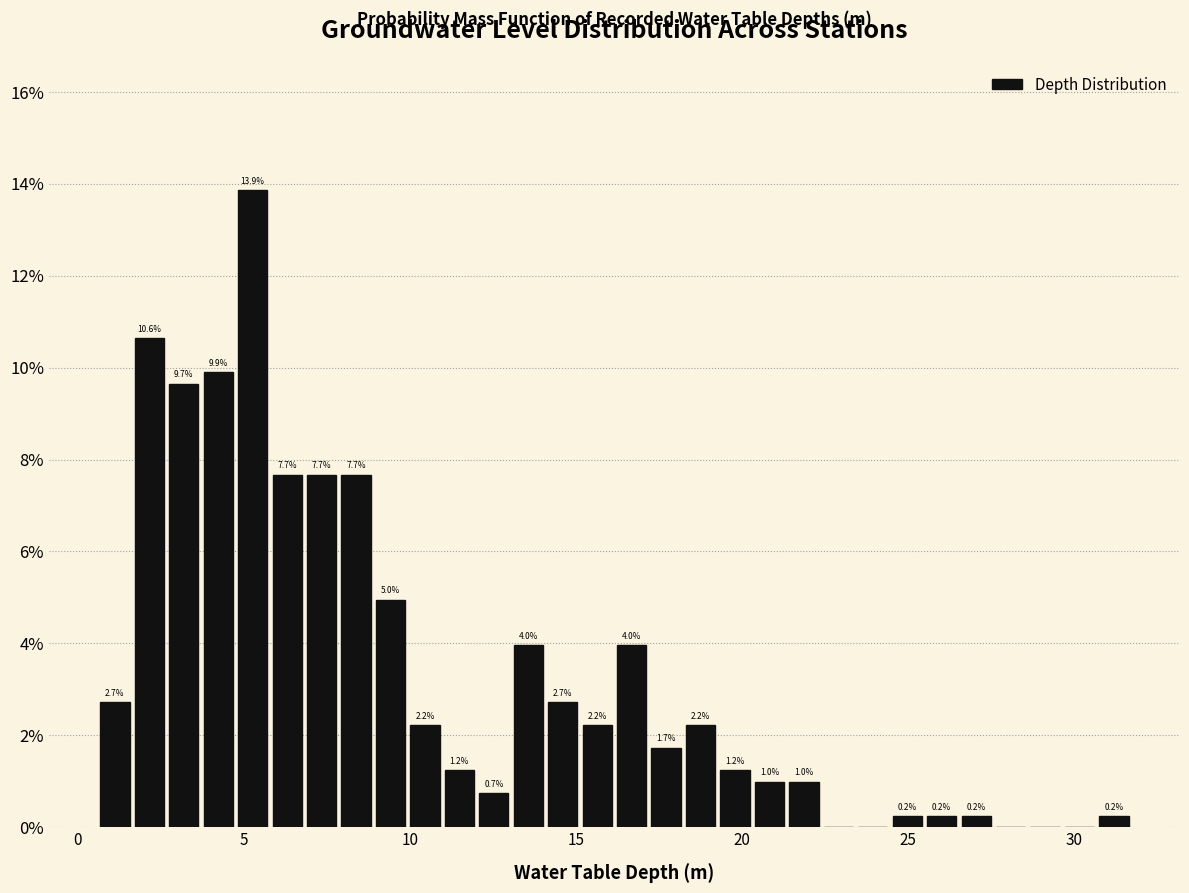

Read against the x-axis, roughly where is the centre of the tallest bar?

5.5